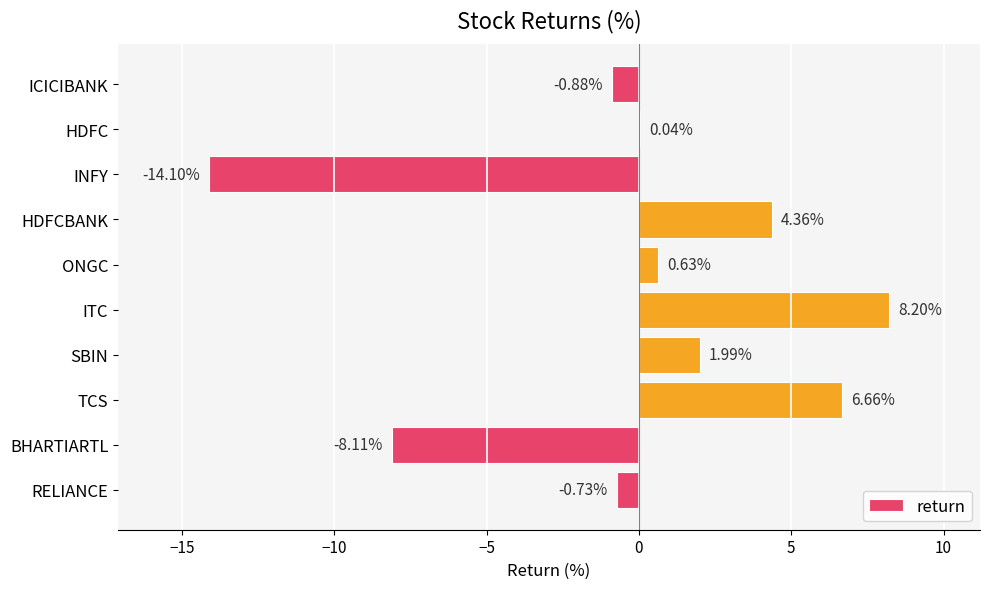

How many positive values are there?

6